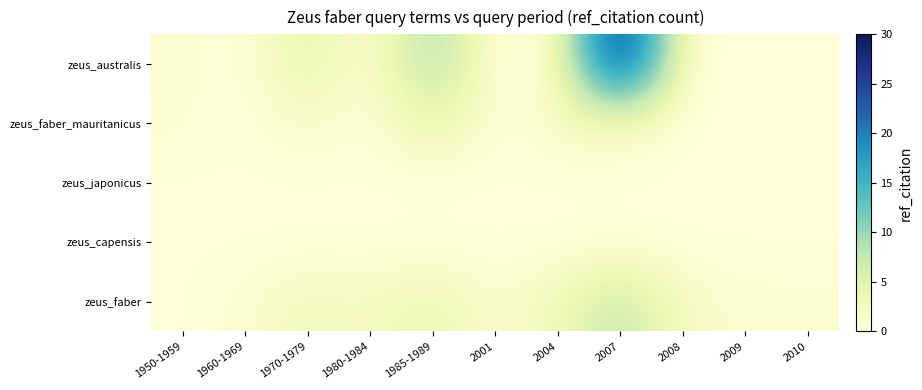

Reading left to right, list all the values displayed in this chart.

zeus_australis: 1950-1959=1	1960-1969=0	1970-1979=5	1980-1984=0	1985-1989=10	2001=0	2004=0	2007=30	2008=0	2009=0	2010=0
zeus_faber_mauritanicus: 1950-1959=1	1960-1969=0	1970-1979=2	1980-1984=0	1985-1989=5	2001=0	2004=2	2007=2	2008=0	2009=0	2010=0
zeus_japonicus: 1950-1959=0	1960-1969=0	1970-1979=0	1980-1984=0	1985-1989=0	2001=0	2004=0	2007=0	2008=0	2009=0	2010=0
zeus_capensis: 1950-1959=0	1960-1969=0	1970-1979=0	1980-1984=0	1985-1989=0	2001=0	2004=0	2007=0	2008=0	2009=0	2010=0
zeus_faber: 1950-1959=0	1960-1969=1	1970-1979=3	1980-1984=2	1985-1989=4	2001=1	2004=3	2007=8	2008=2	2009=1	2010=1